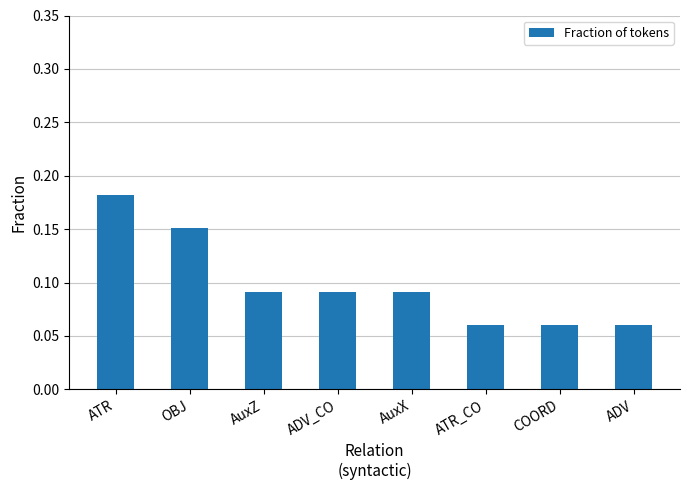

Which category has the highest value across all series?

ATR